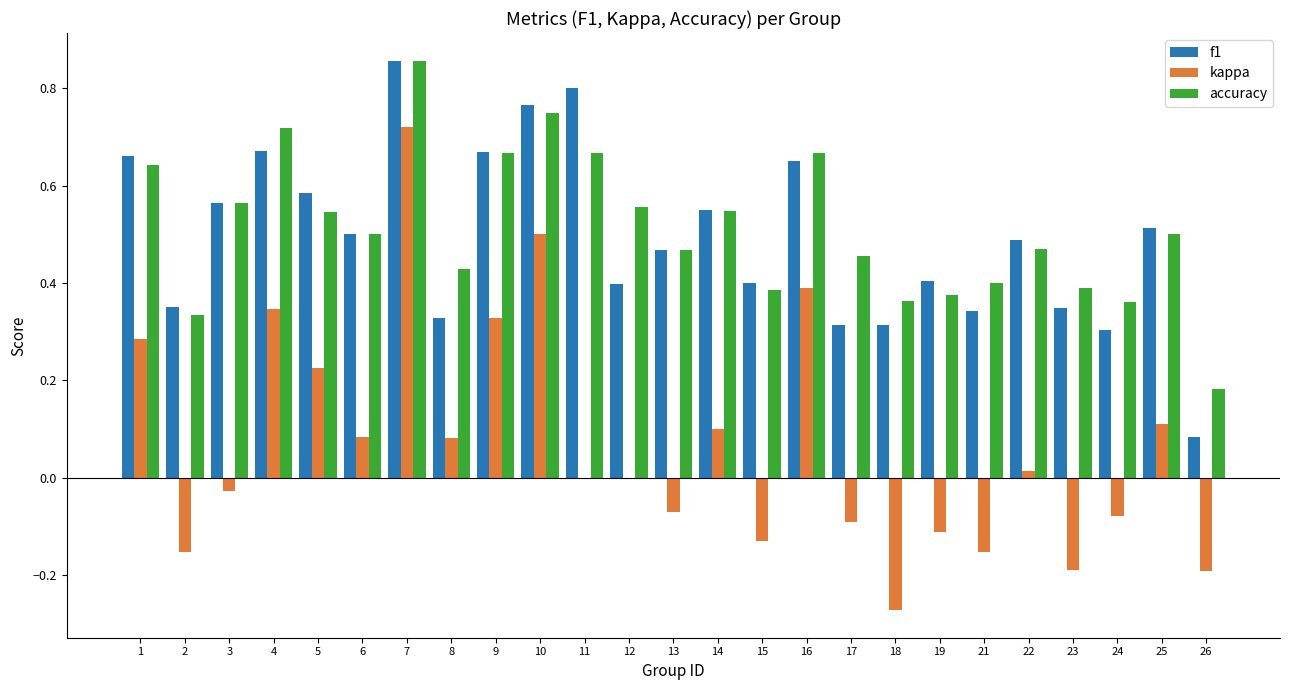

Which series changed the most between 7 and 11?

kappa